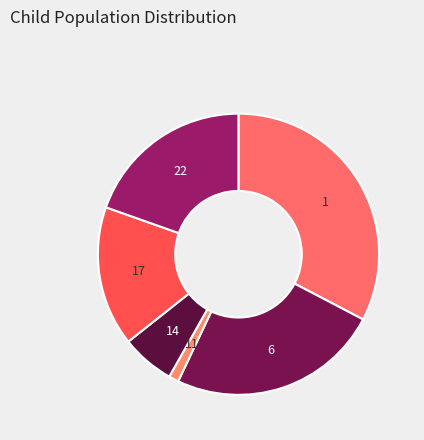

How many slices are in this pie chart?

6